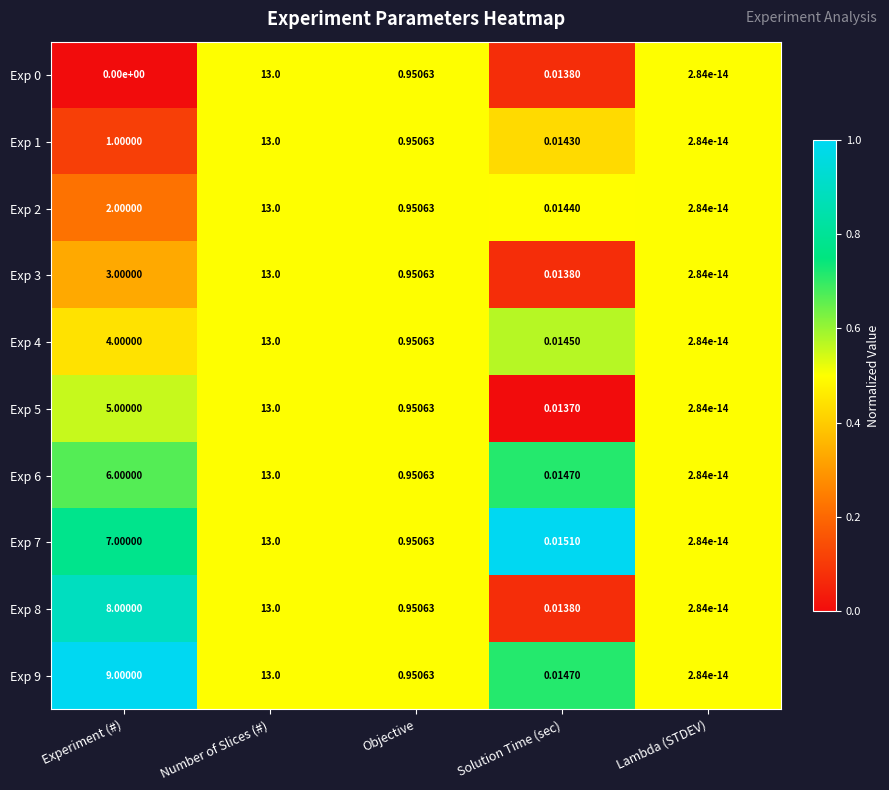

At which category is the sum across all series the highest?

Number of Slices (#)